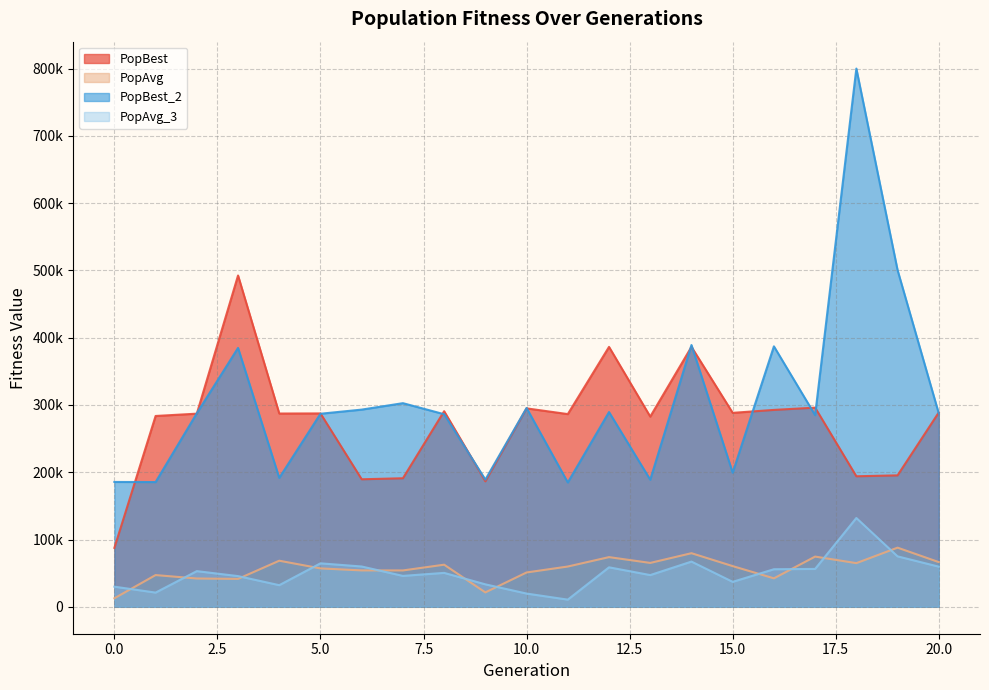

What is the difference between the maximum and minimum values in the PopAvg_3 series?

121350.3